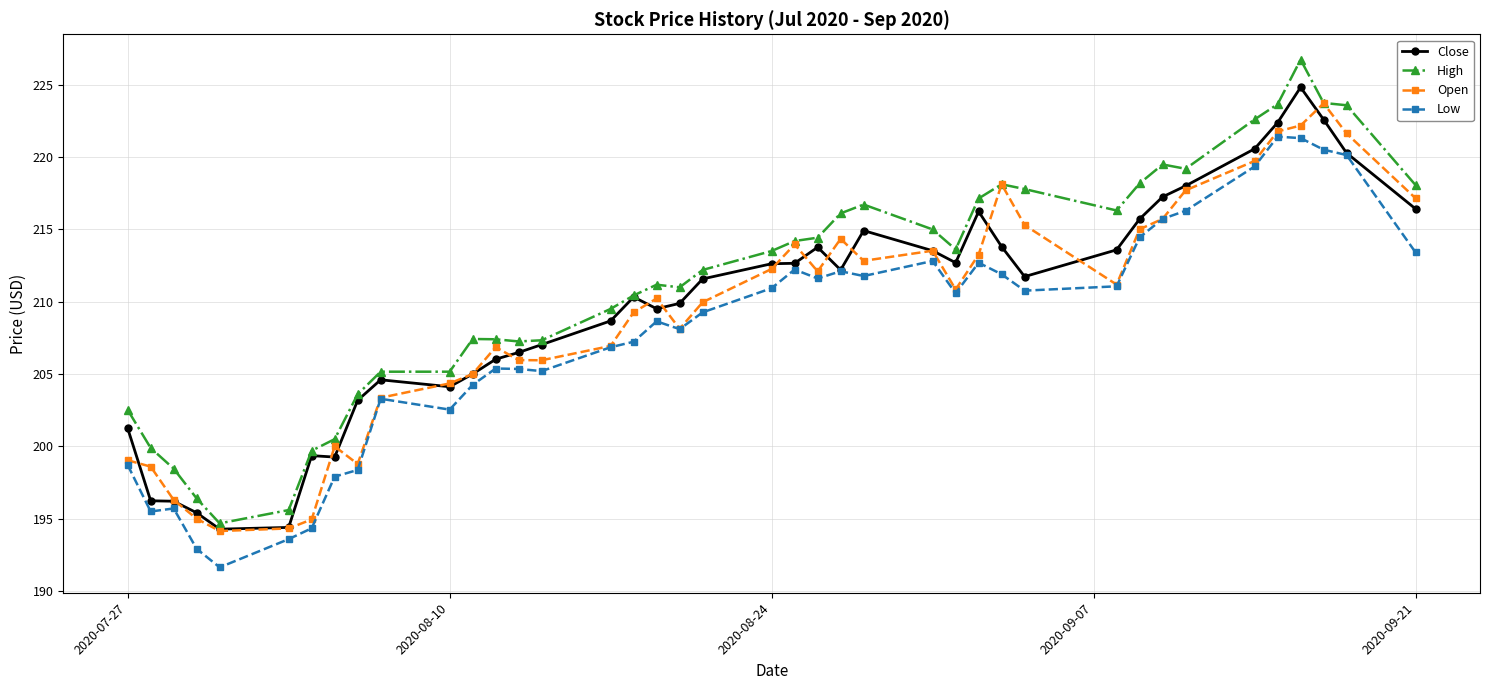

True or false: Low and High intersect in this chart.

False